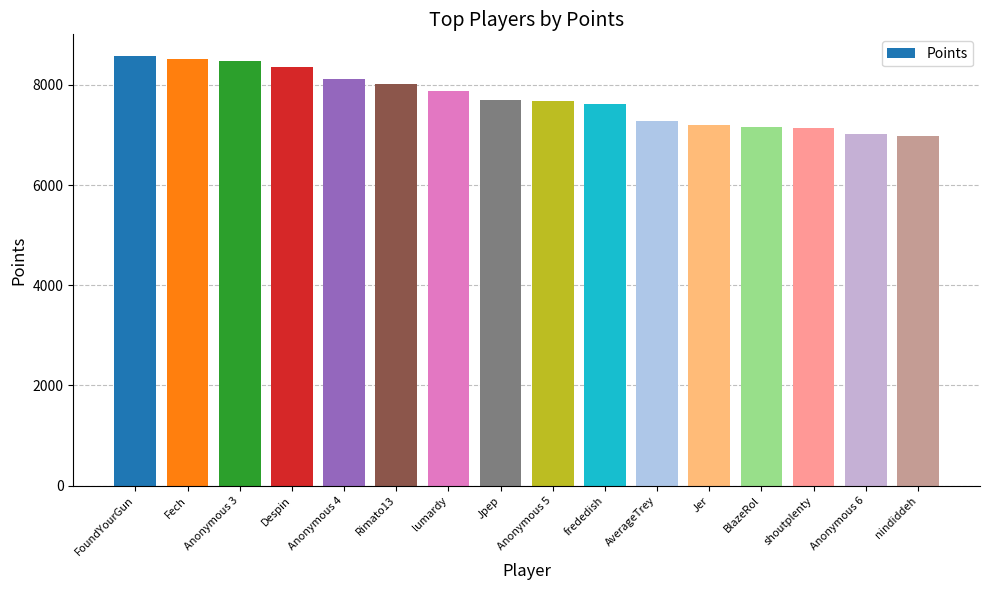

Which has a higher value, Fech or AverageTrey?

Fech